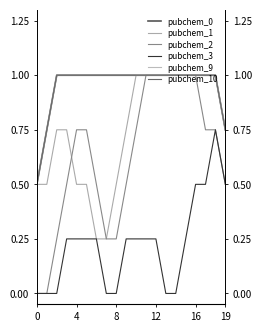

At how many categories does at least one series exceed 0?

20